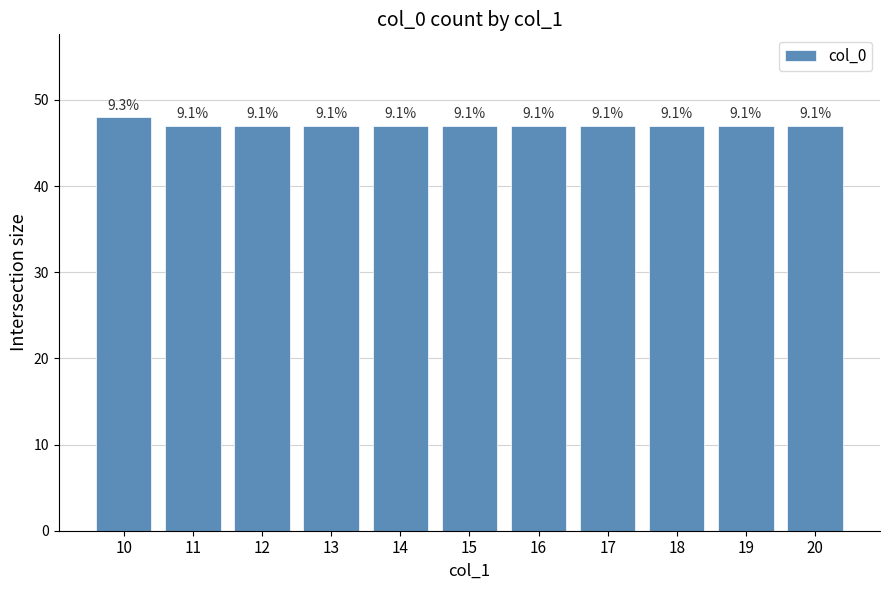

Rank the categories by value from lowest to highest.

11, 12, 13, 14, 15, 16, 17, 18, 19, 20, 10